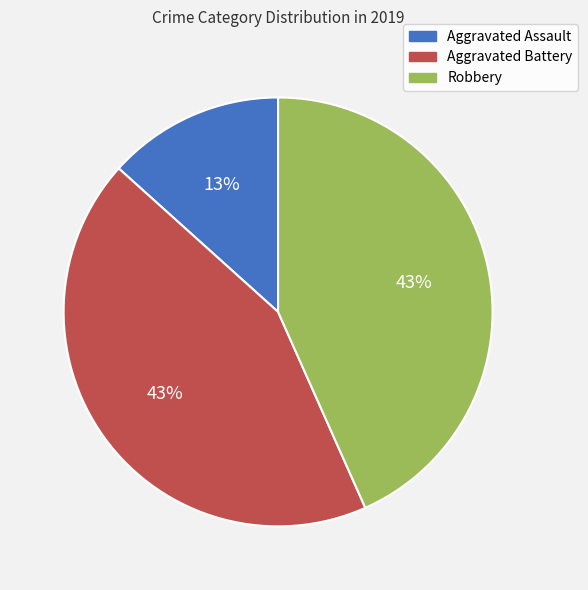

Between Aggravated Assault and Robbery, which is larger?

Robbery